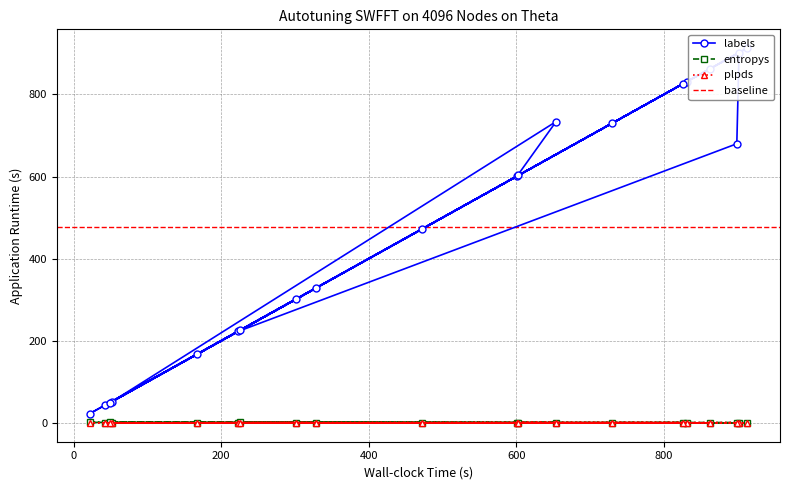

Where does the labels series first go above 601?

600